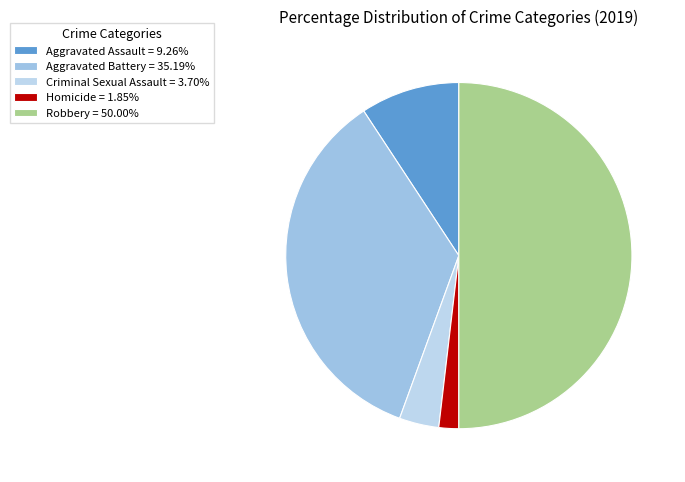

What is the largest slice in the pie chart?

Robbery